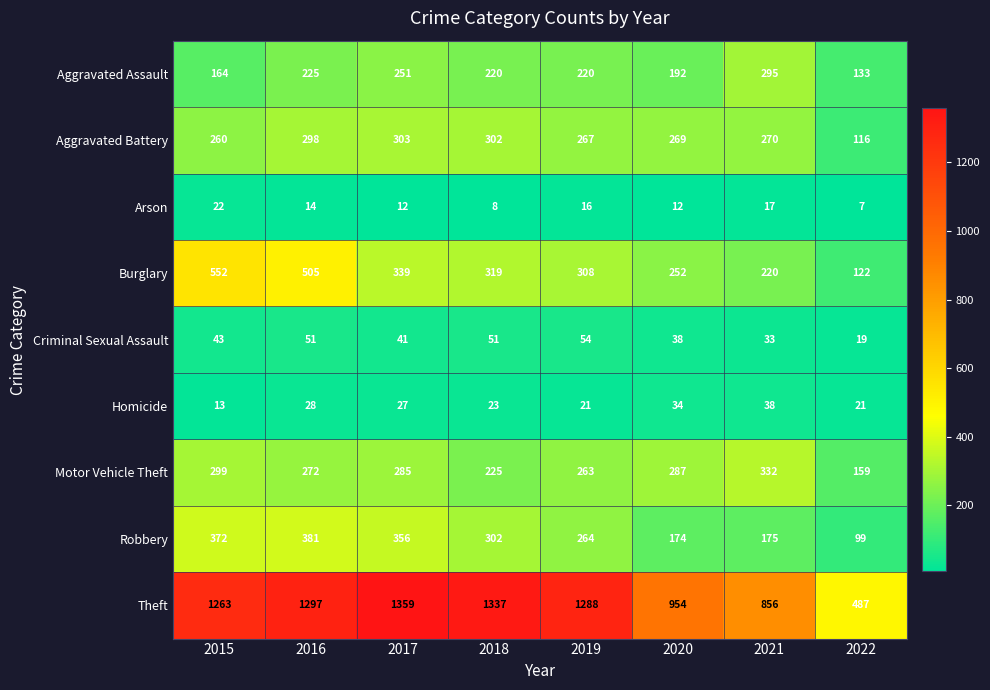

How many series are shown in this chart?

9